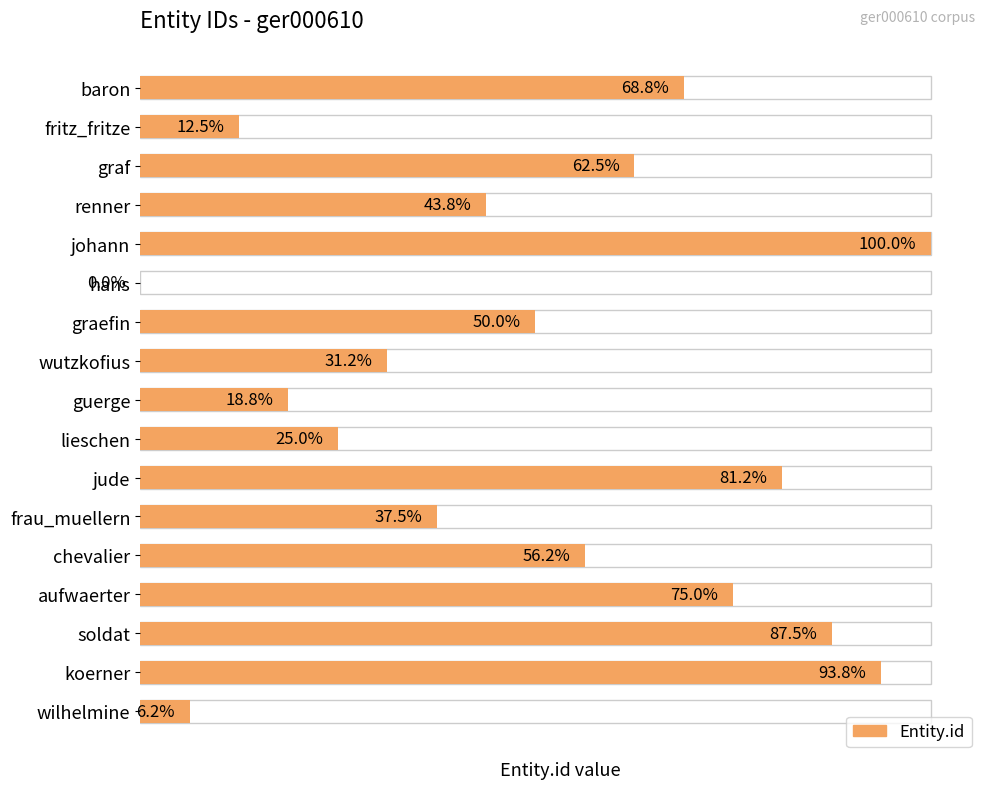

Read the value at aufwaerter, to the nearest 10.

10